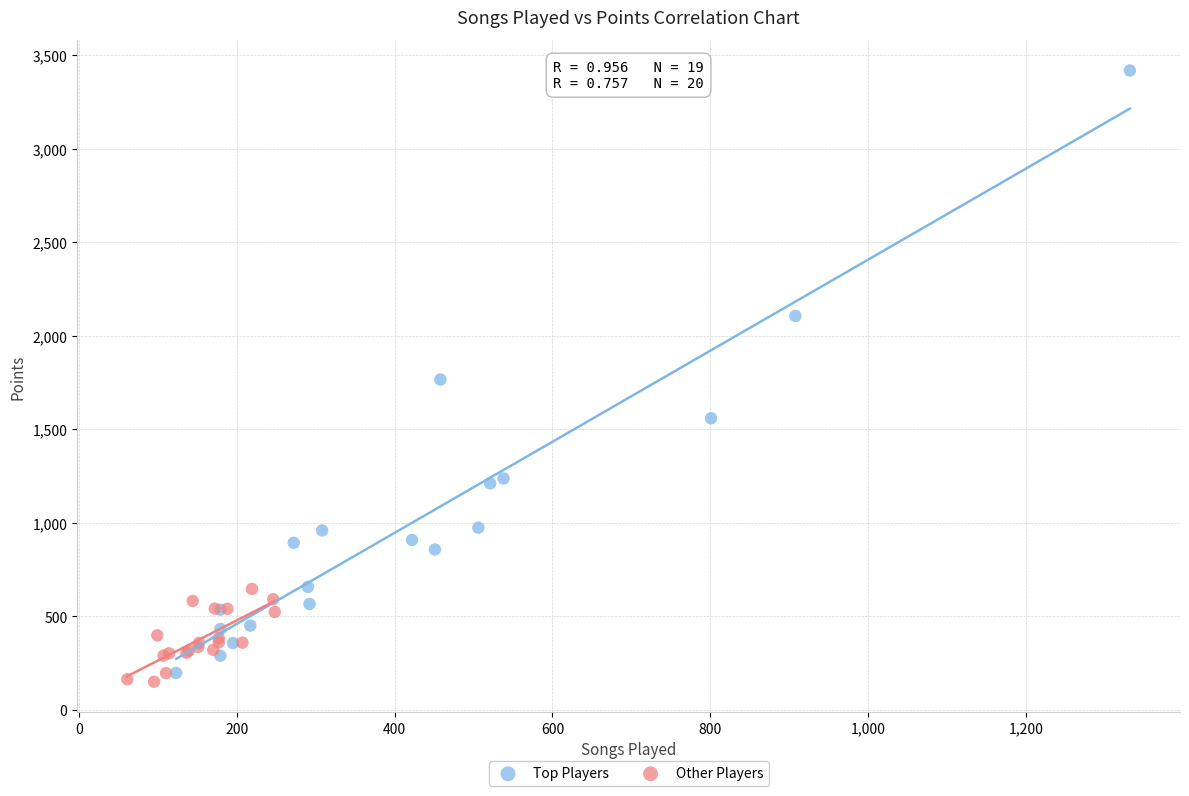

Which series has the largest Y range (max minus min)?

Top Players